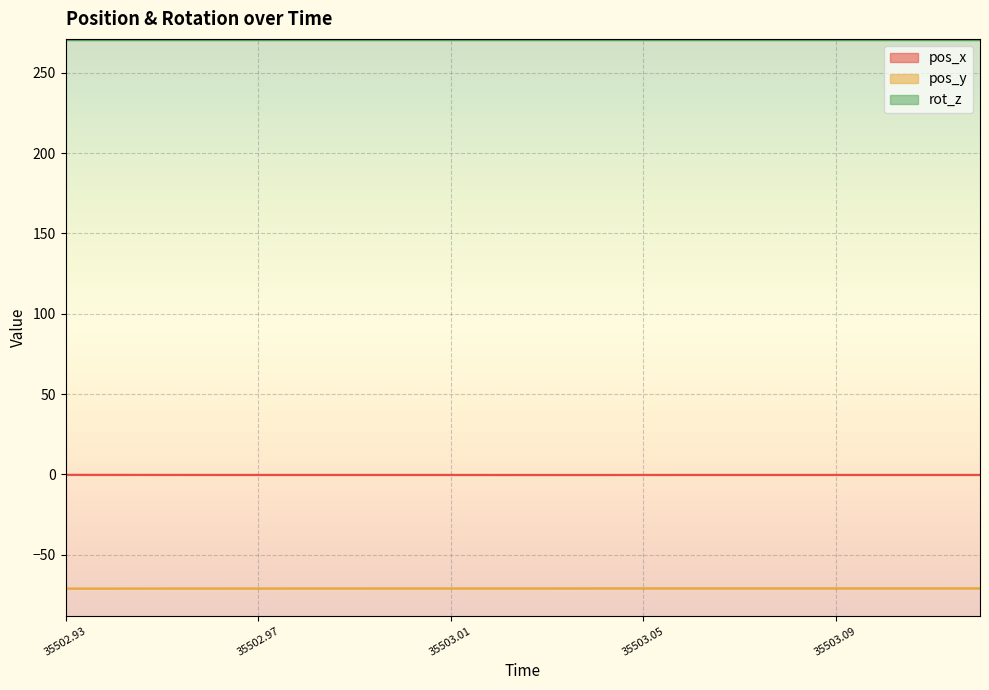

Is the value of pos_x at 35503.02 greater than the value of pos_y at 35503.1?

Yes